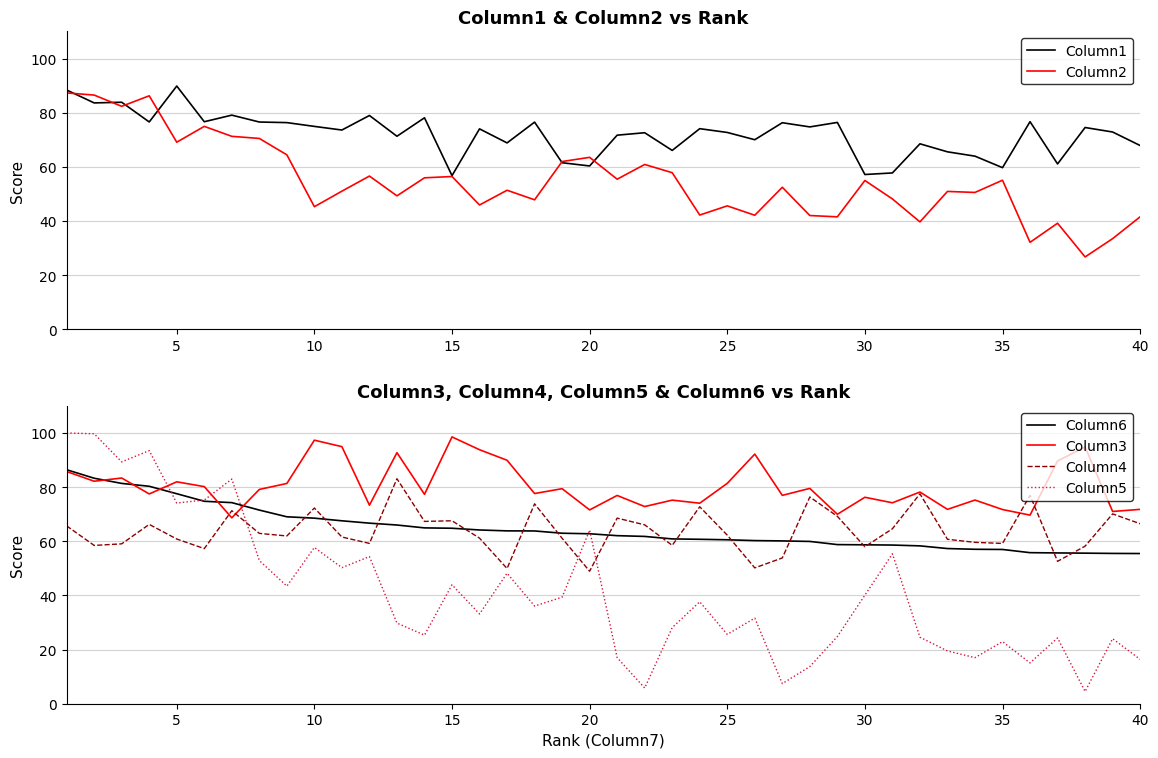

What is the approximate value of Column1 at 5?

89.8